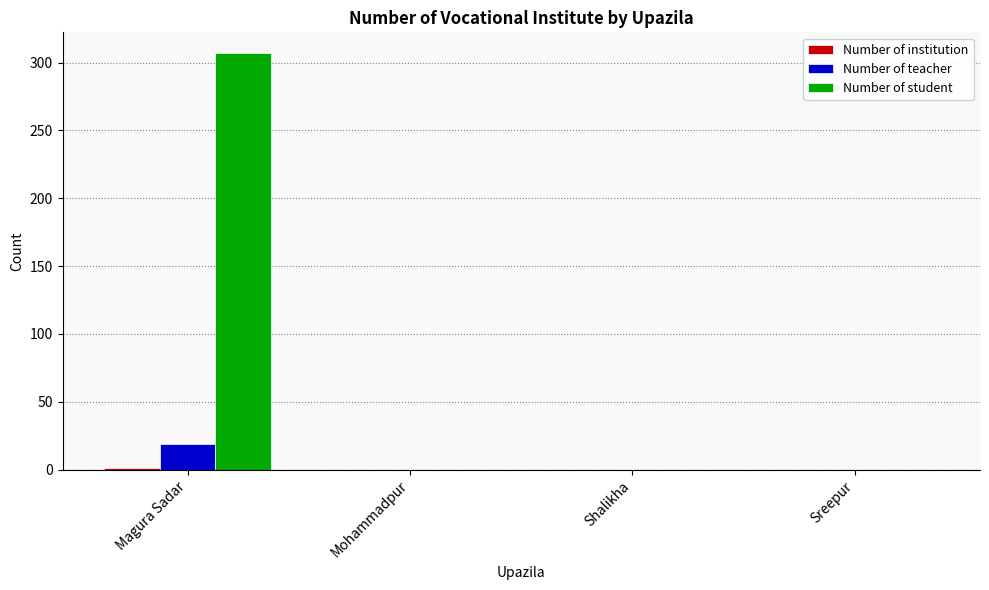

True or false: Number of student has a value of -152 at Mohammadpur.

False